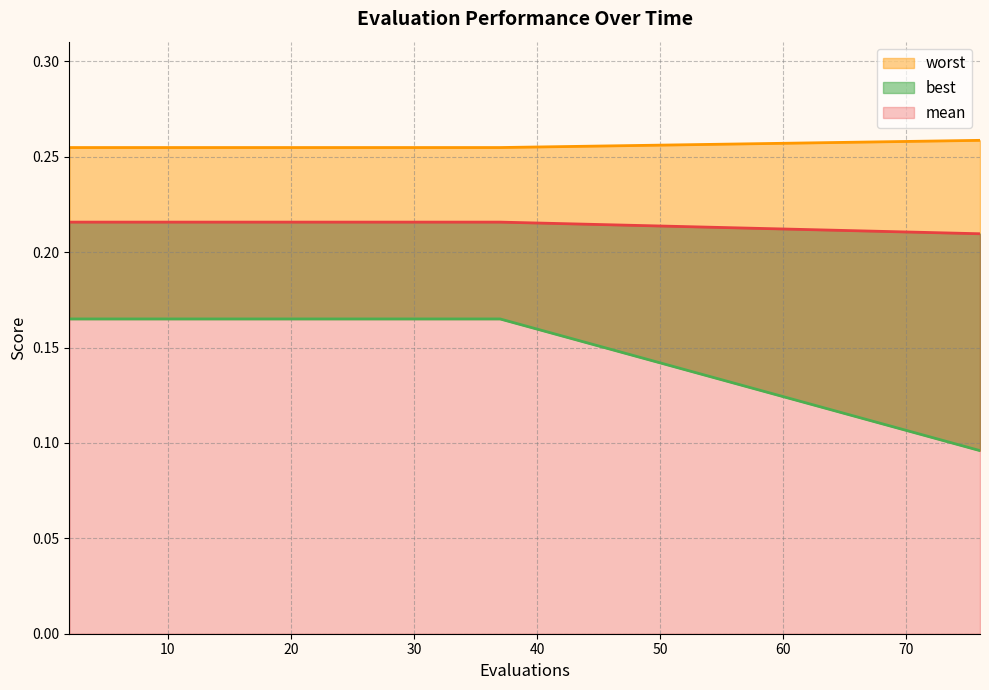

List the labels in order of worst value, smallest first.

2, 4, 6, 8, 10, 12, 14, 16, 18, 20, 22, 24, 26, 28, 30, 32, 34, 35, 37, 76